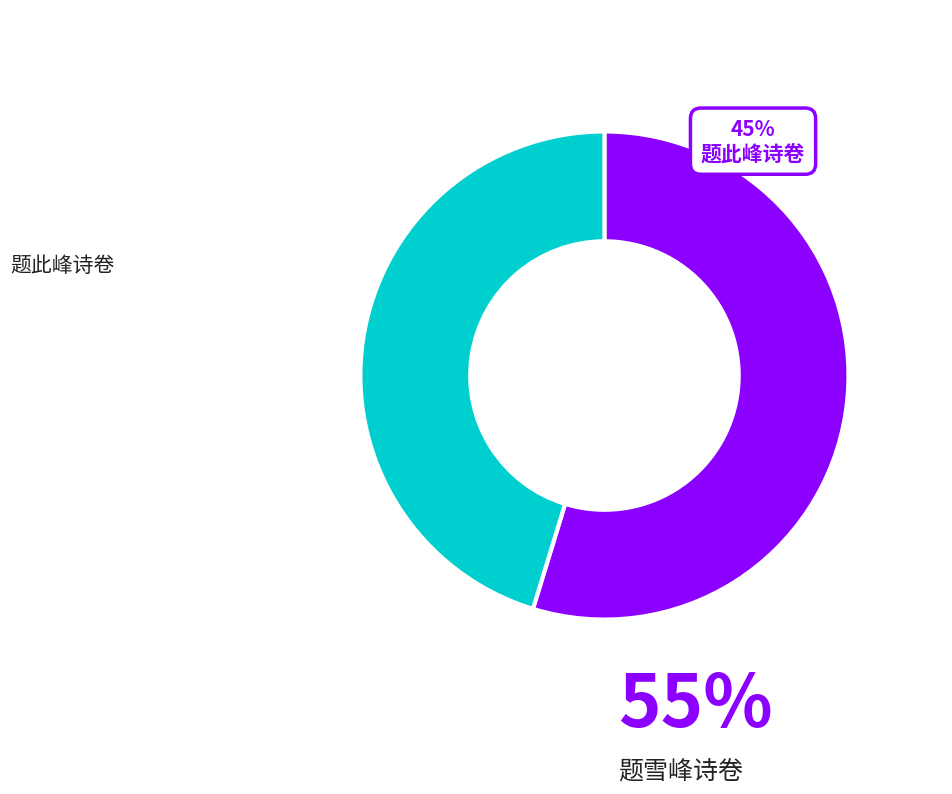

Is there any slice that represents more than half of the pie?

Yes